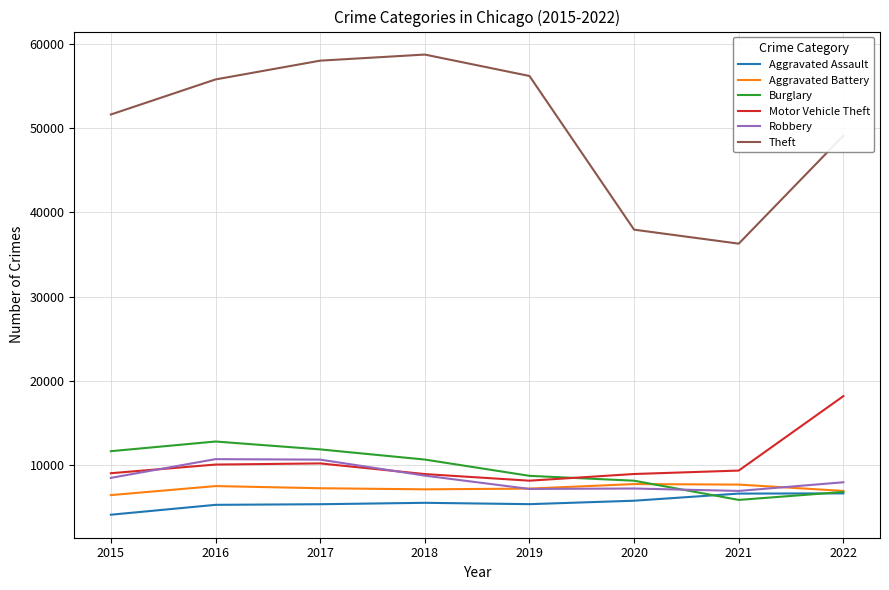

The Aggravated Battery series shows 4506 at 2017. True or false?

False